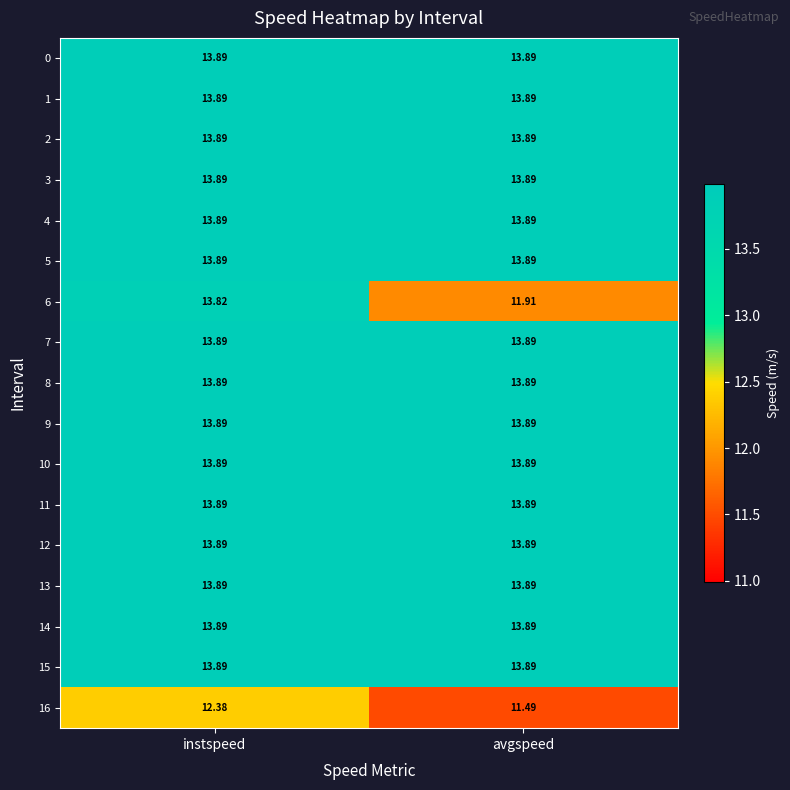

List the labels in order of 6 value, smallest first.

avgspeed, instspeed